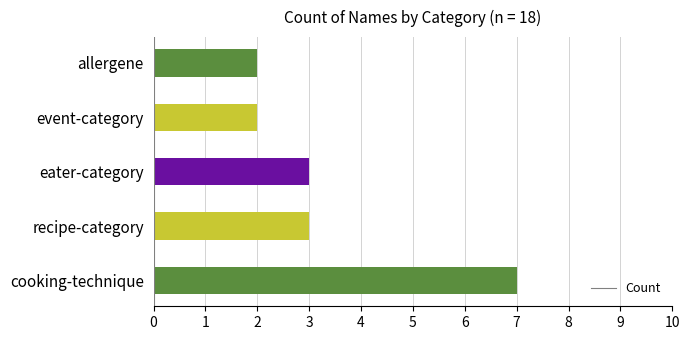

The chart shows a value of 4 at recipe-category. True or false?

False